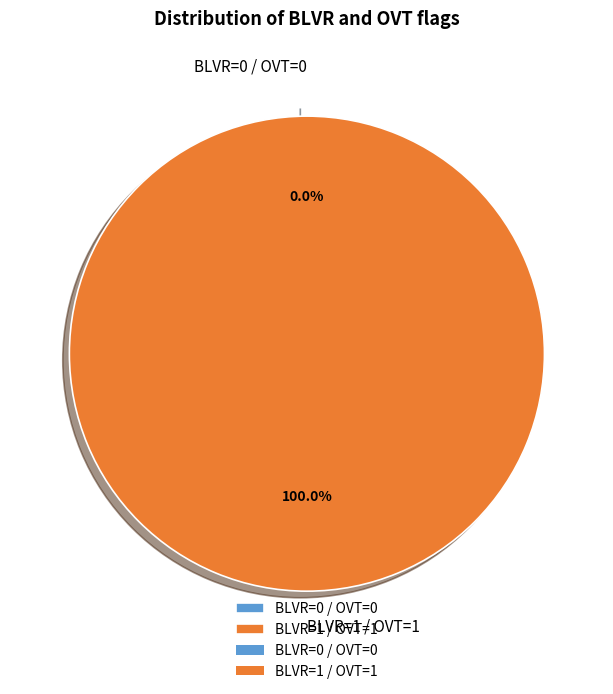

Is the sum of BLVR=0 / OVT=0 and BLVR=1 / OVT=1 greater than half?

Yes